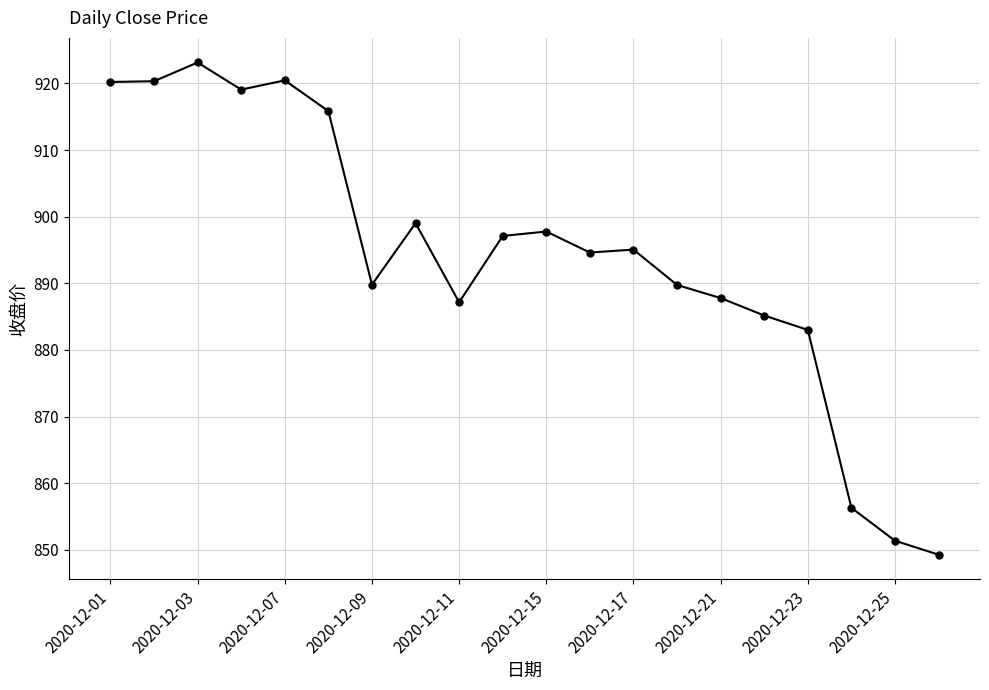

What is the average value?

894.1